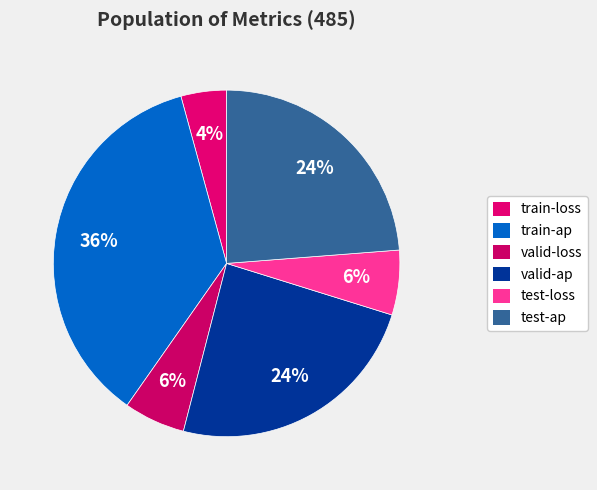

To the nearest percent, what percentage of the pie is test-loss?

6%